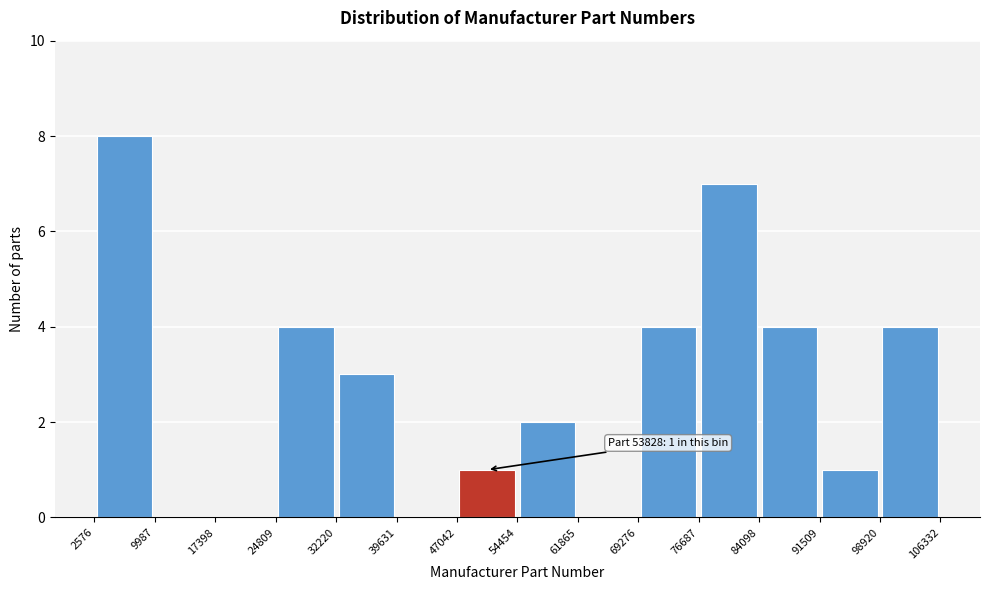

Over which range of the x-axis is the bar tallest?

2576 to 9987